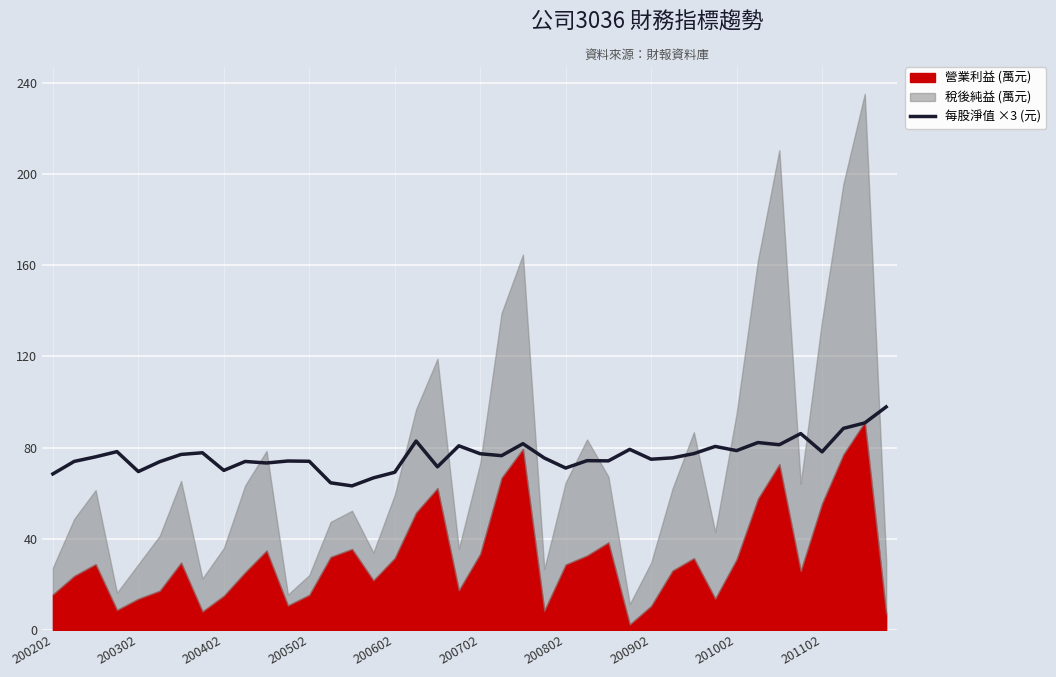

The value of 每股淨值 ×3 (元) at 200402 is 70.0. True or false?

True